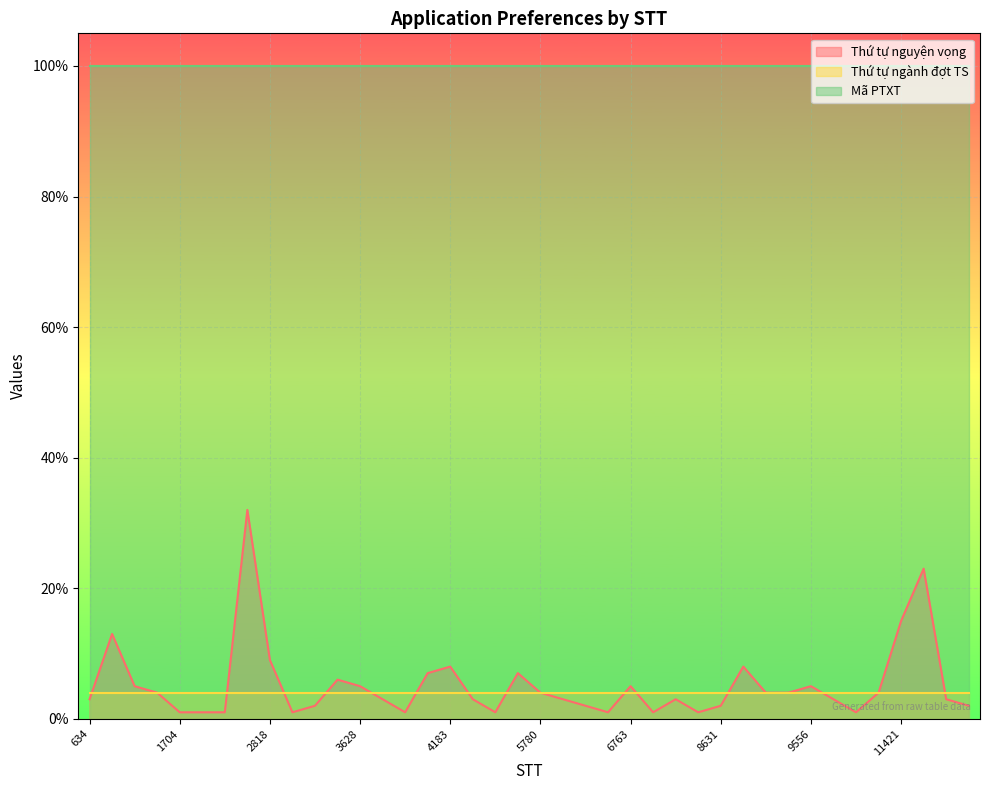

Which series changed the most between 3797 and 9556?

Thứ tự nguyện vọng